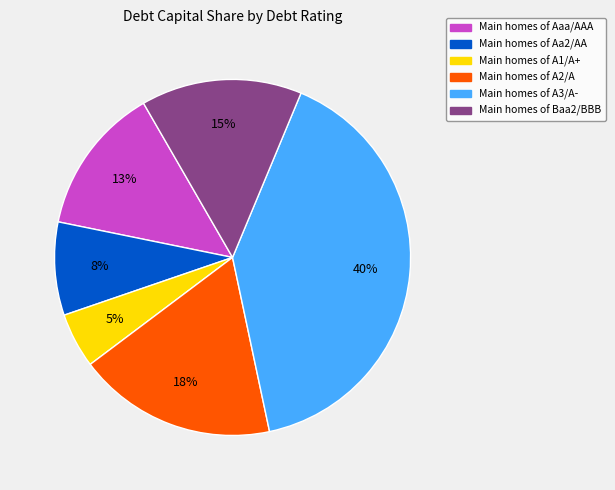

Is there any slice that represents more than half of the pie?

No